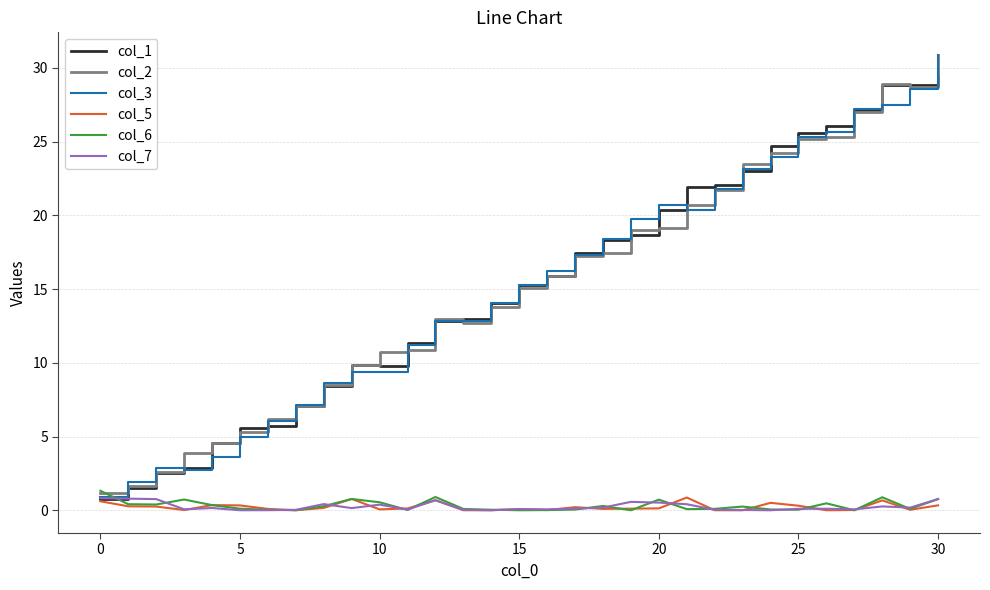

True or false: col_6 and col_3 cross at least once.

True